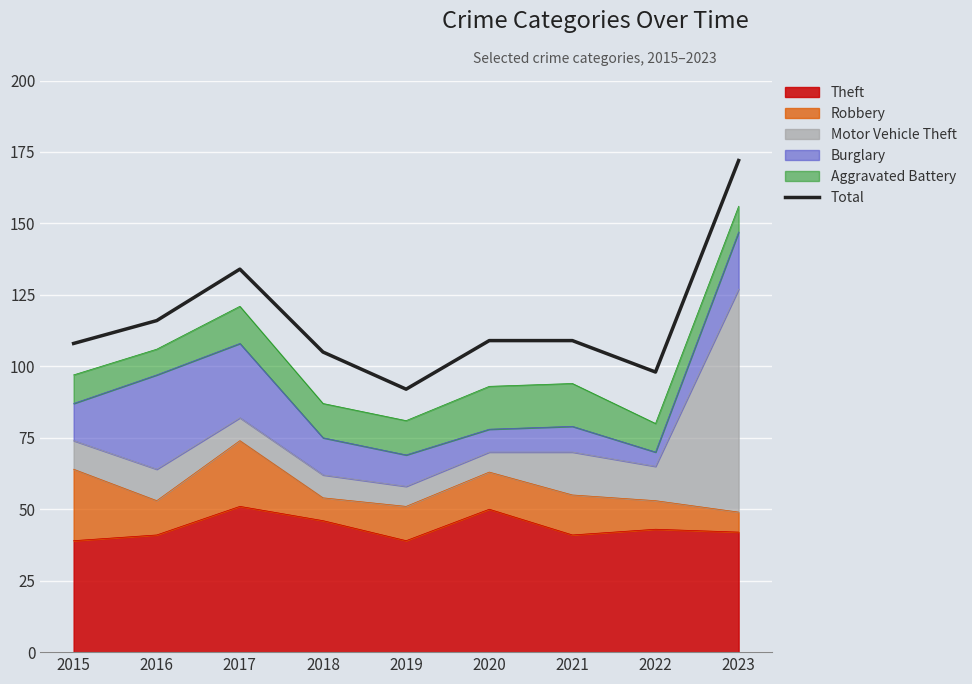

True or false: the data has more than 0 interior local peaks.

True